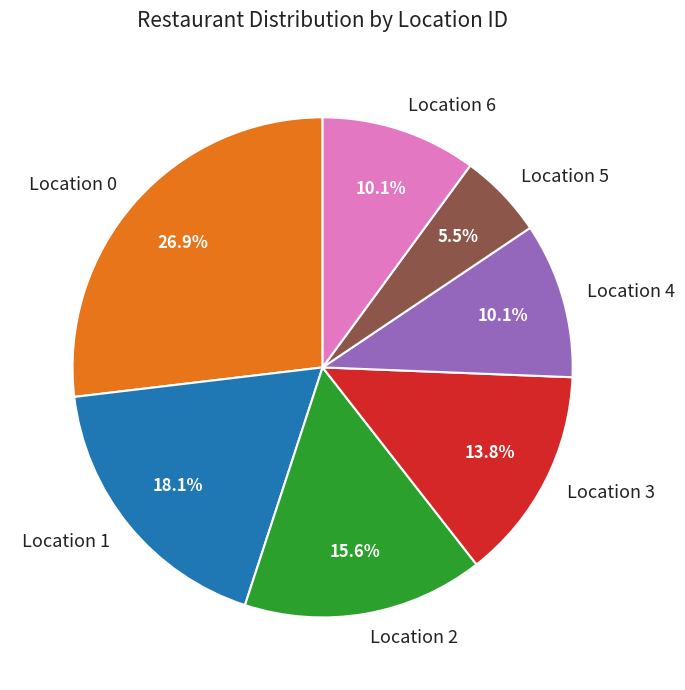

What is the ratio of the value at Location 3 to the value at Location 5?

2.5